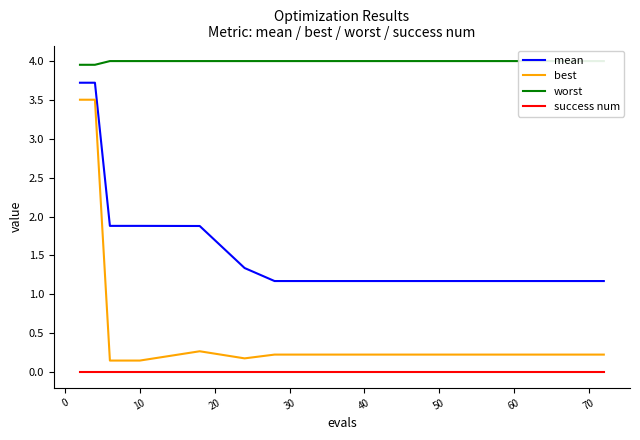

True or false: mean and success num cross at least once.

False